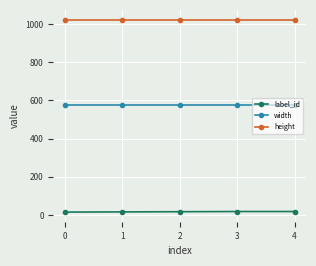

List the series in order of their overall mean, highest first.

height, width, label_id